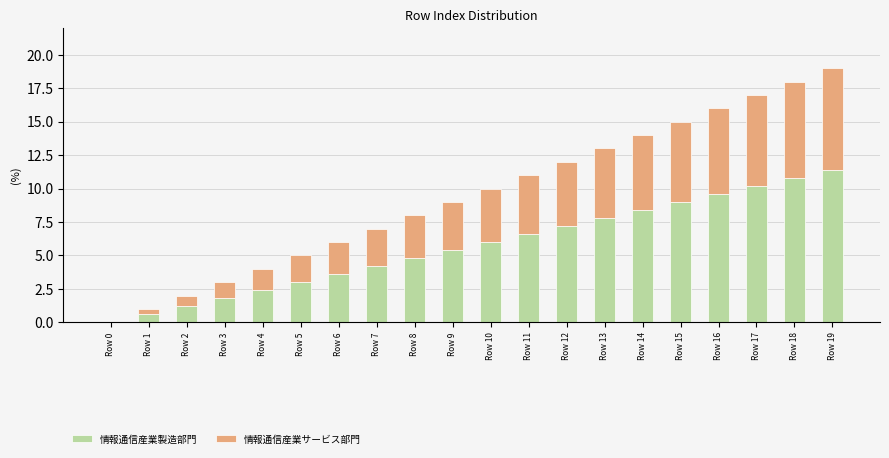

Is it true that 情報通信産業製造部門 equals -7.1 at Row 0?

False